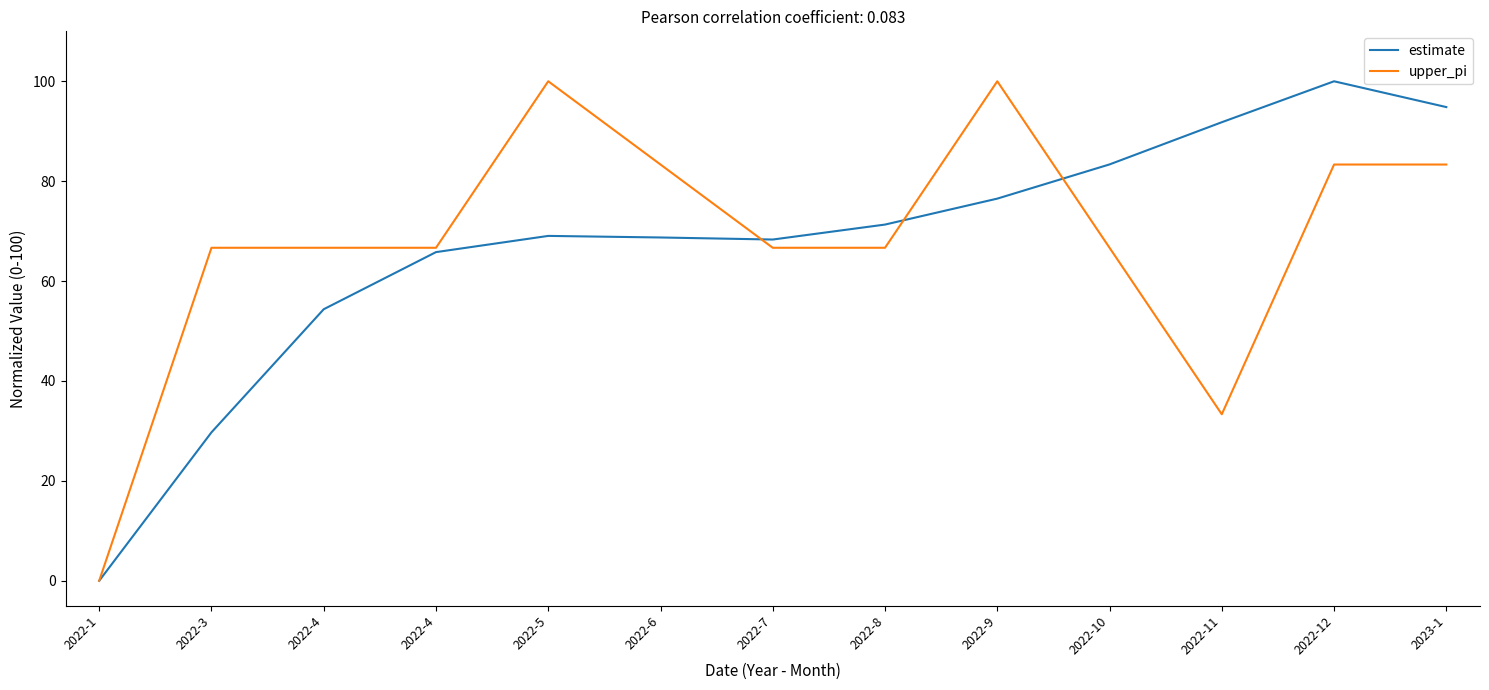

What are all the series names shown in the legend?

estimate, upper_pi